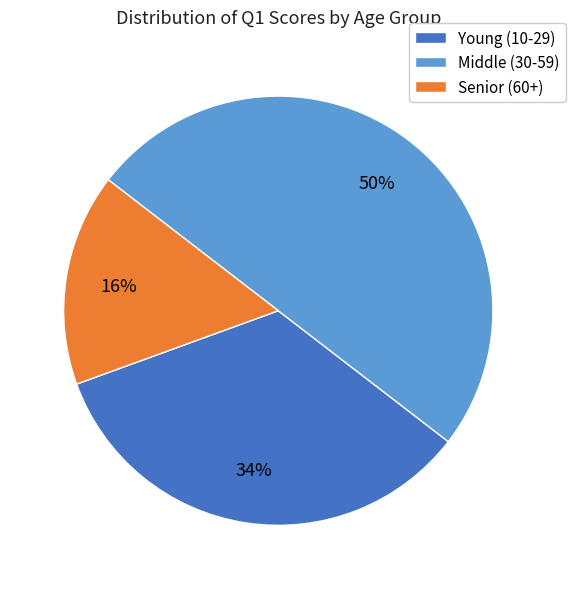

Count the number of slices in the pie.

3